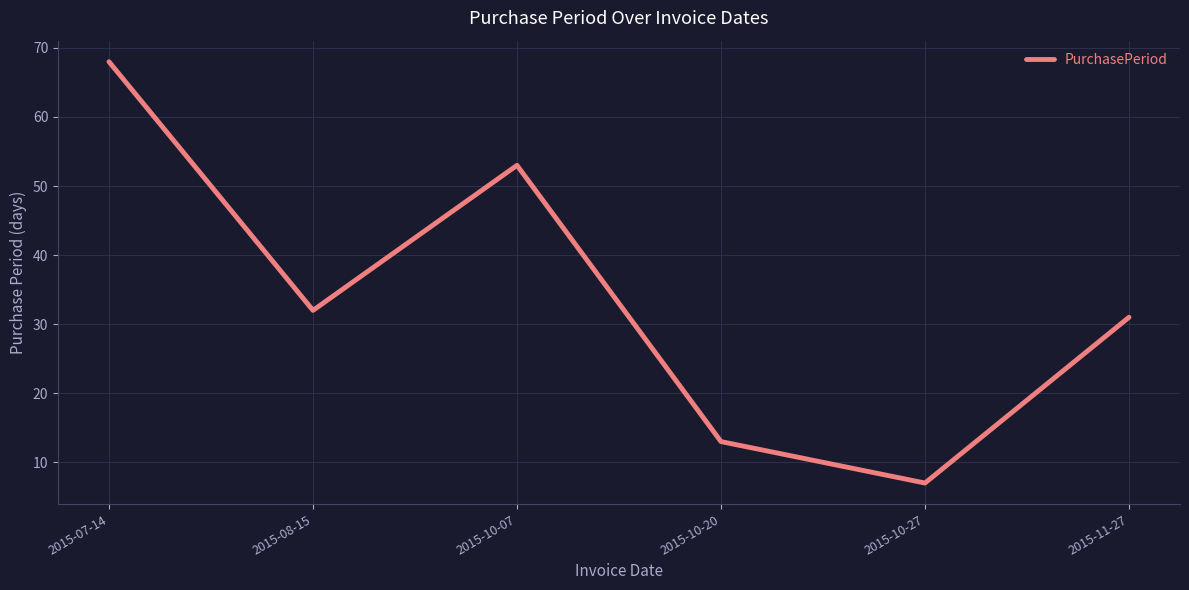

What is the sum of the values at 2015-11-27 and 2015-10-20?

44